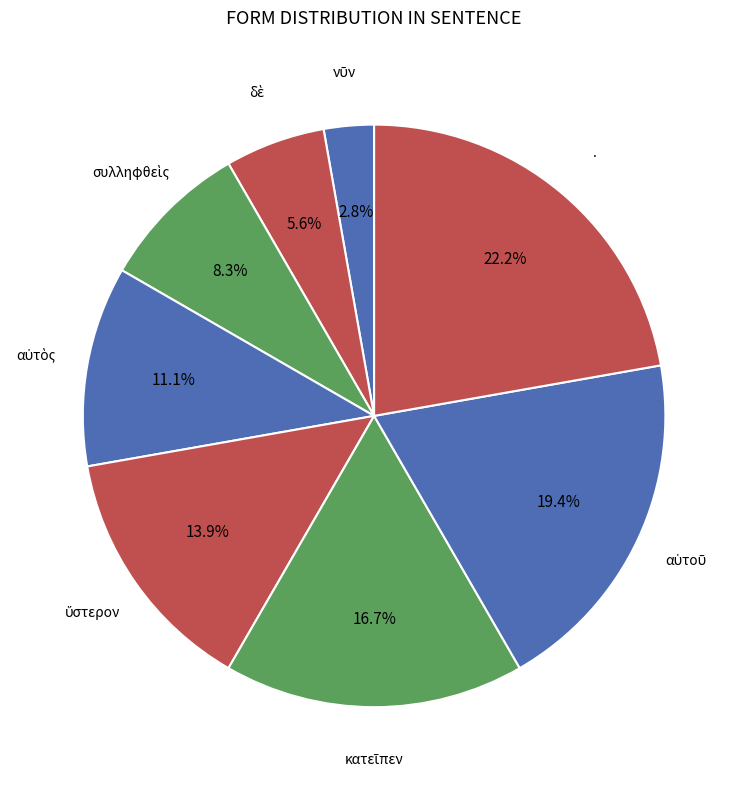

How many segments does this pie chart have?

8